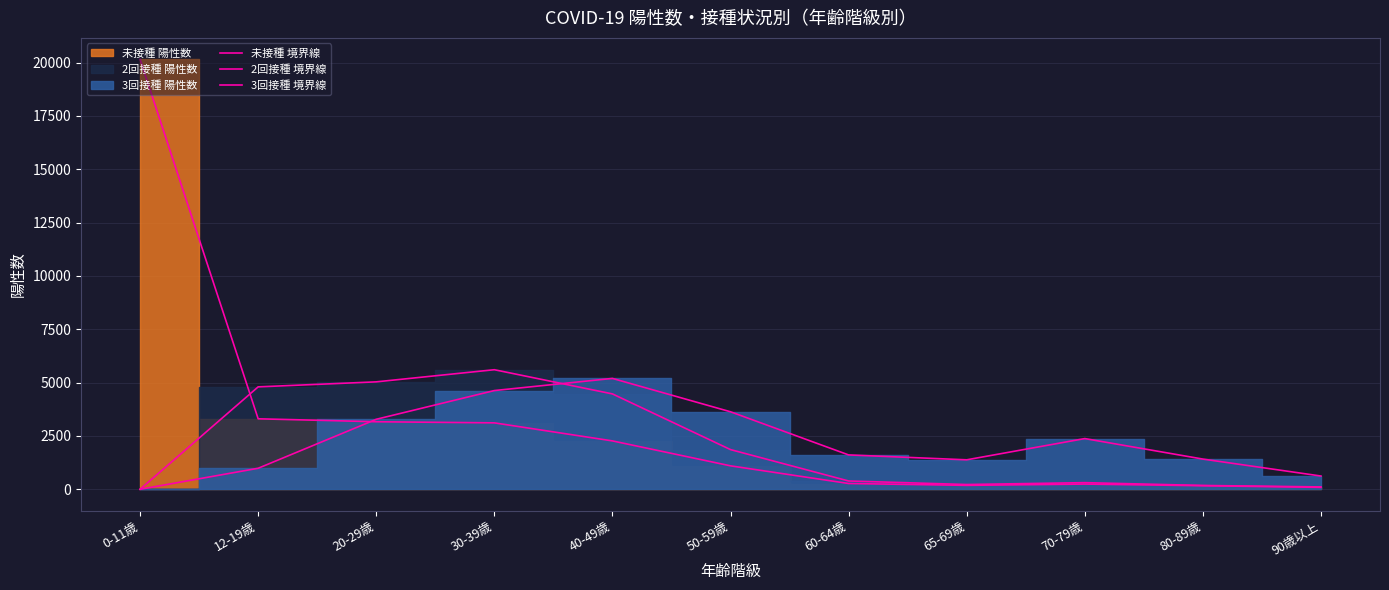

Reading left to right, transcribe all the data shown in this chart.

未接種 境界線: 20153	3304	3166	3114	2268	1099	271	184	244	167	90
2回接種 境界線: 0	4801	5036	5605	4471	1860	389	223	311	179	111
3回接種 境界線: 0	985	3281	4628	5197	3633	1611	1381	2377	1416	621